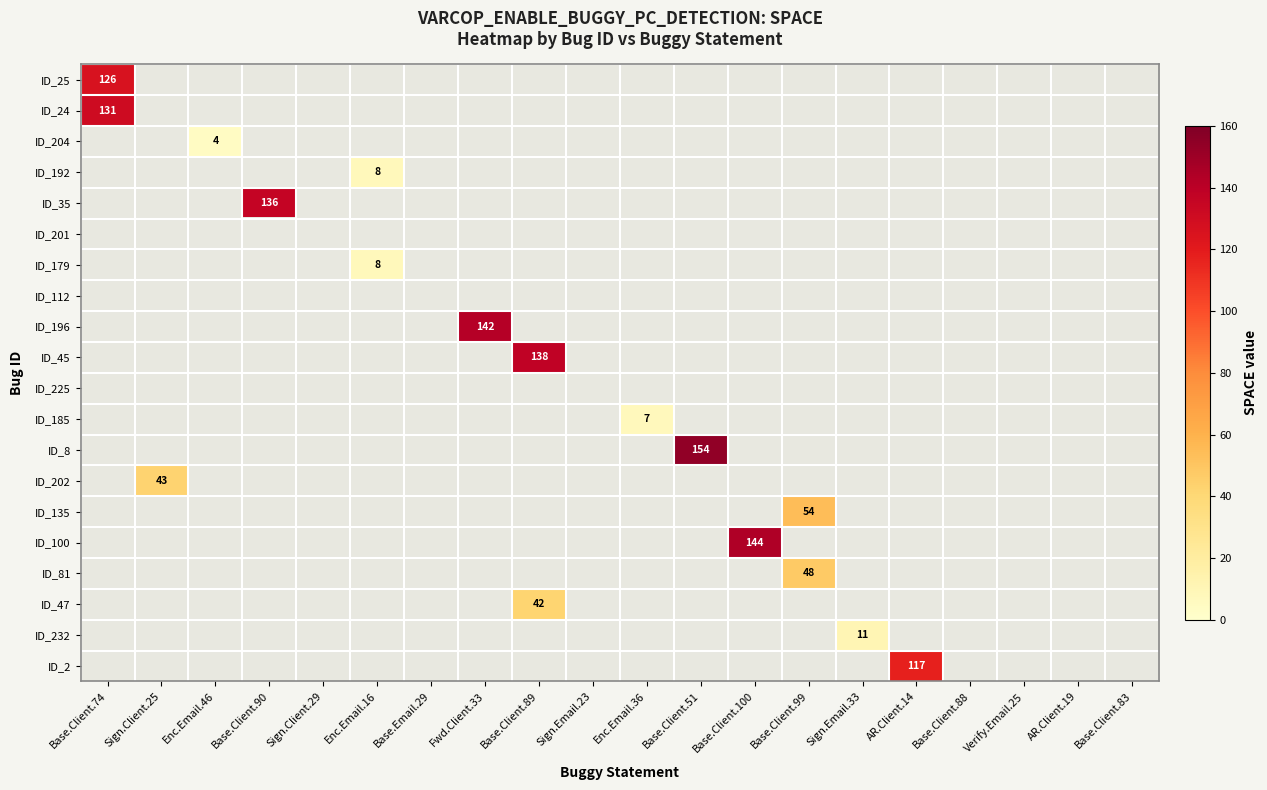

The value of ID_47 at Base.Client.89 is 9. True or false?

False